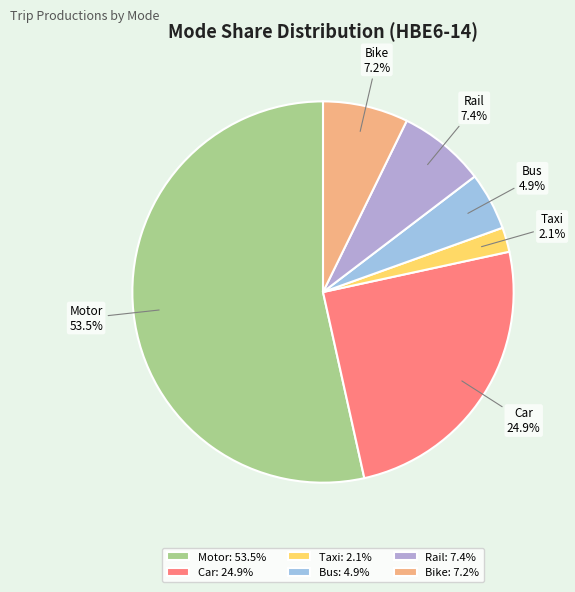

Is Bus the majority of the pie?

No